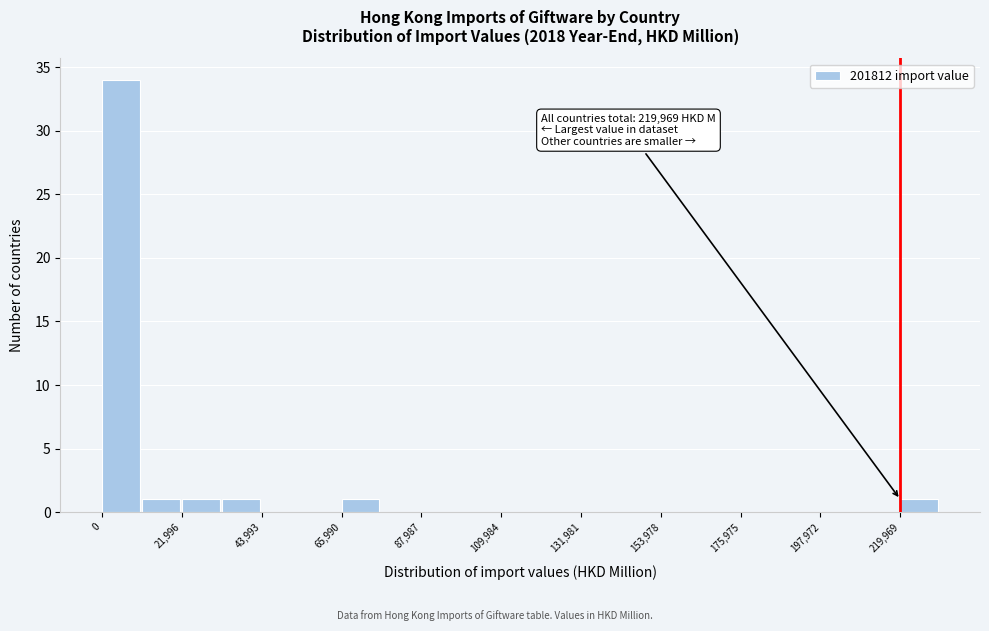

Read against the x-axis, roughly where is the centre of the tallest bar?

5000